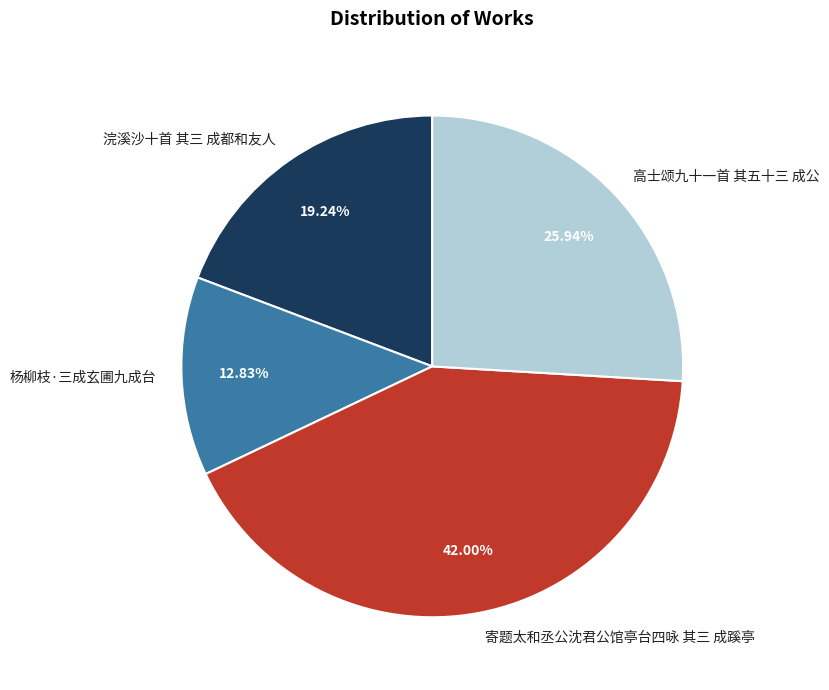

To the nearest percent, what is the average slice percentage?

25%